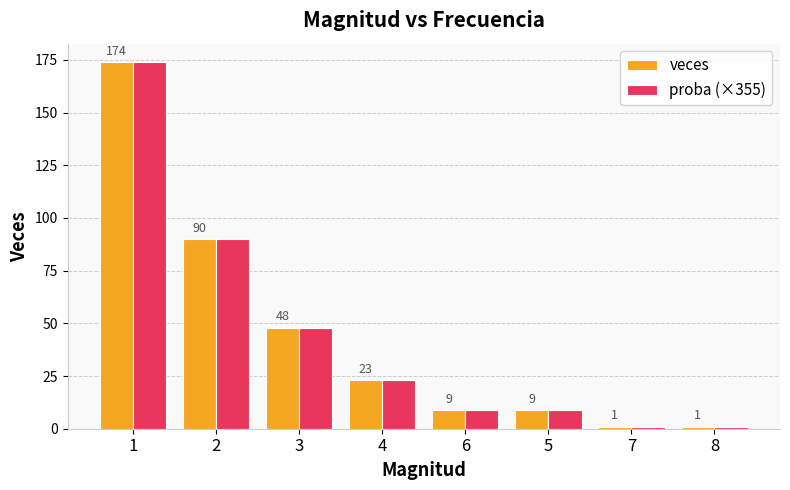

What is the difference between the maximum and minimum values in the proba (×355) series?

173.0